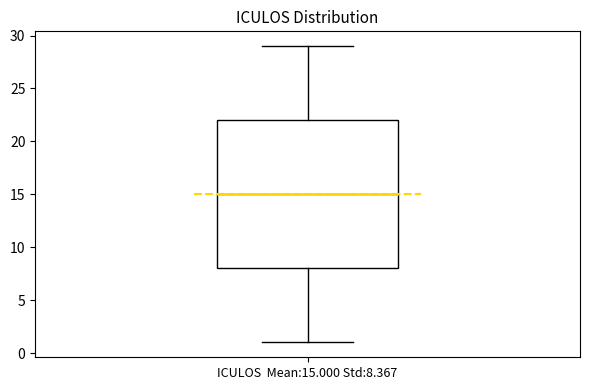

Where is the upper edge of the box for ICULOS Mean:15.000 Std:8.367 on the y-axis? The values are not printed on the chart, so give them approximately, as read against the axis.

22